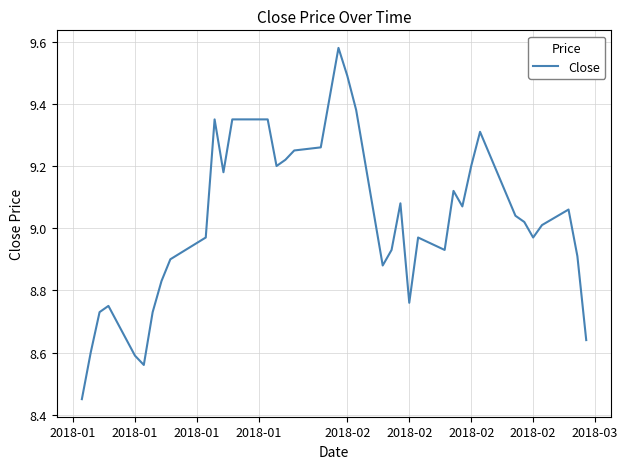

Is this an area chart (filled region under the line)?

No